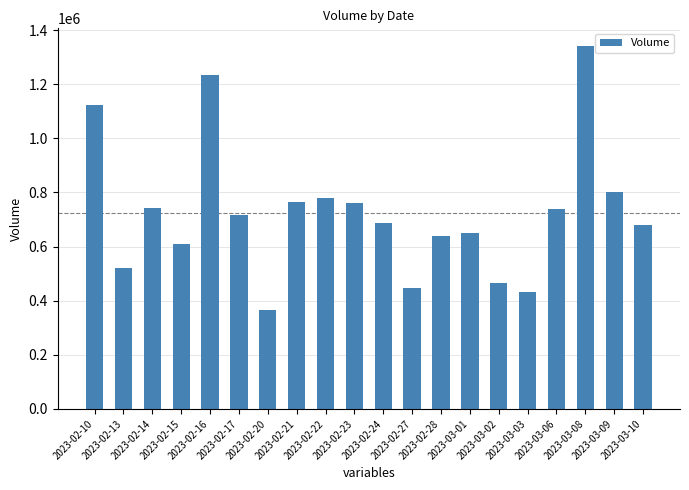

What is the smallest value displayed?

365315